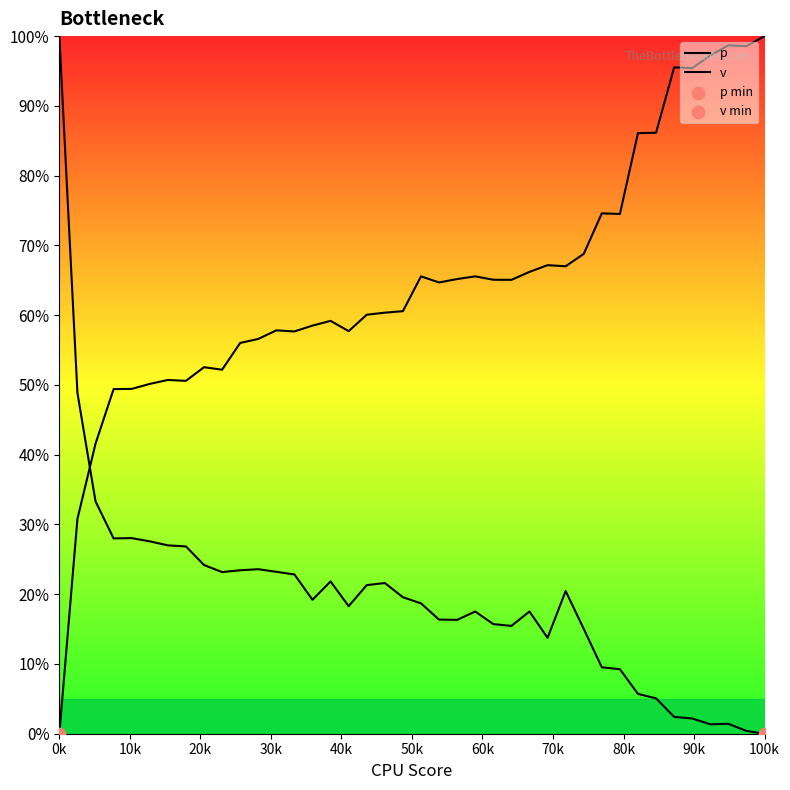

Which series reaches the maximum Y coordinate?

p